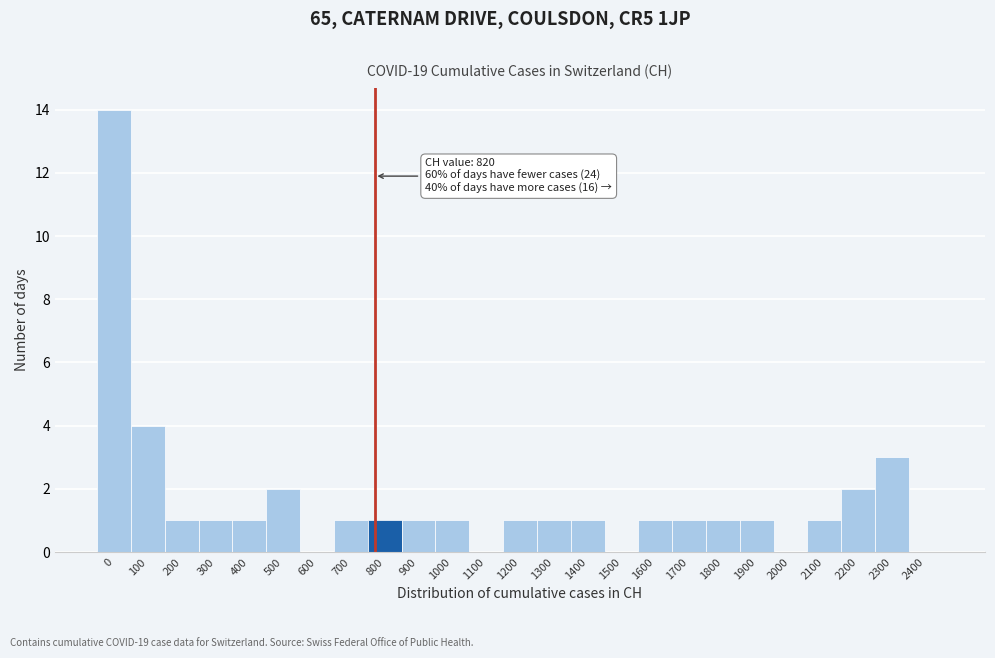

Reading left to right, extract all data points from this chart.

0=14	100=4	200=1	300=1	400=1	500=2	600=0	700=1	800=1	900=1	1000=1	1100=0	1200=1	1300=1	1400=1	1500=0	1600=1	1700=1	1800=1	1900=1	2000=0	2100=1	2200=2	2300=3	2400=0